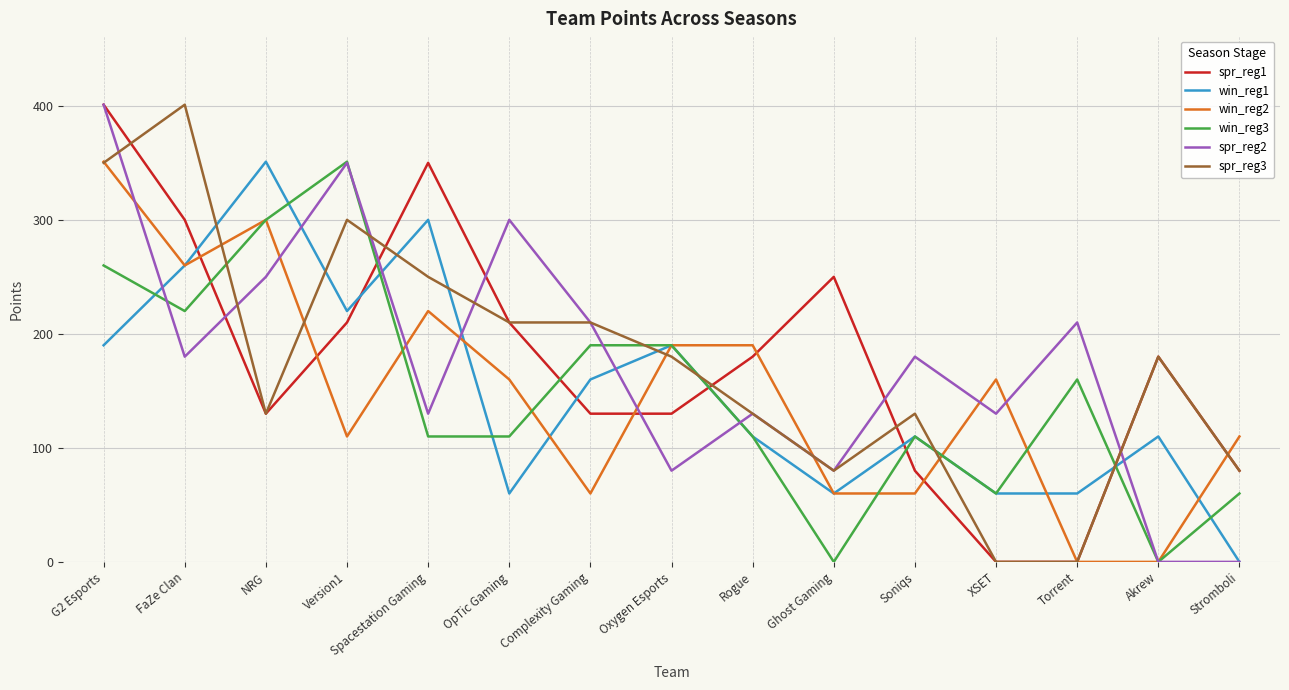

What is the total value across all series at G2 Esports?

1953